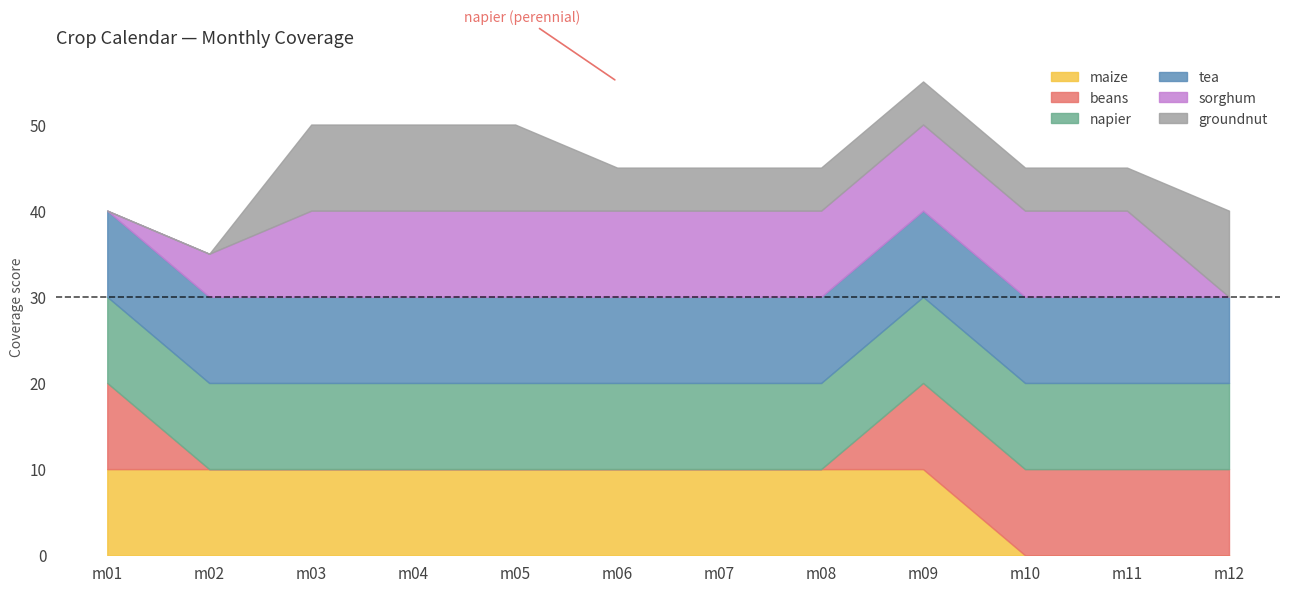

What is the average value of the maize series?

8